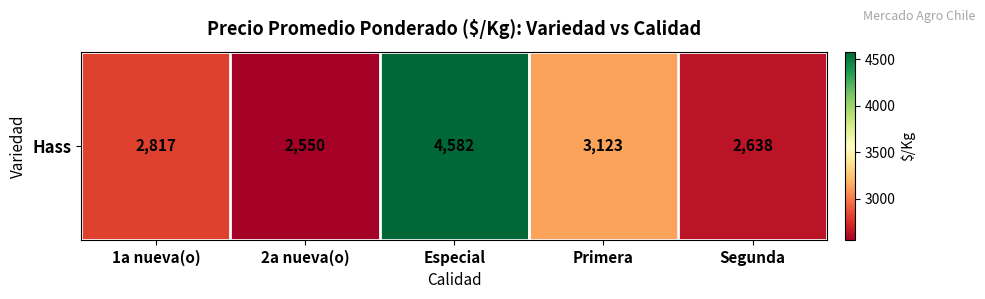

Rank the categories by value from lowest to highest.

2a nueva(o), Segunda, 1a nueva(o), Primera, Especial